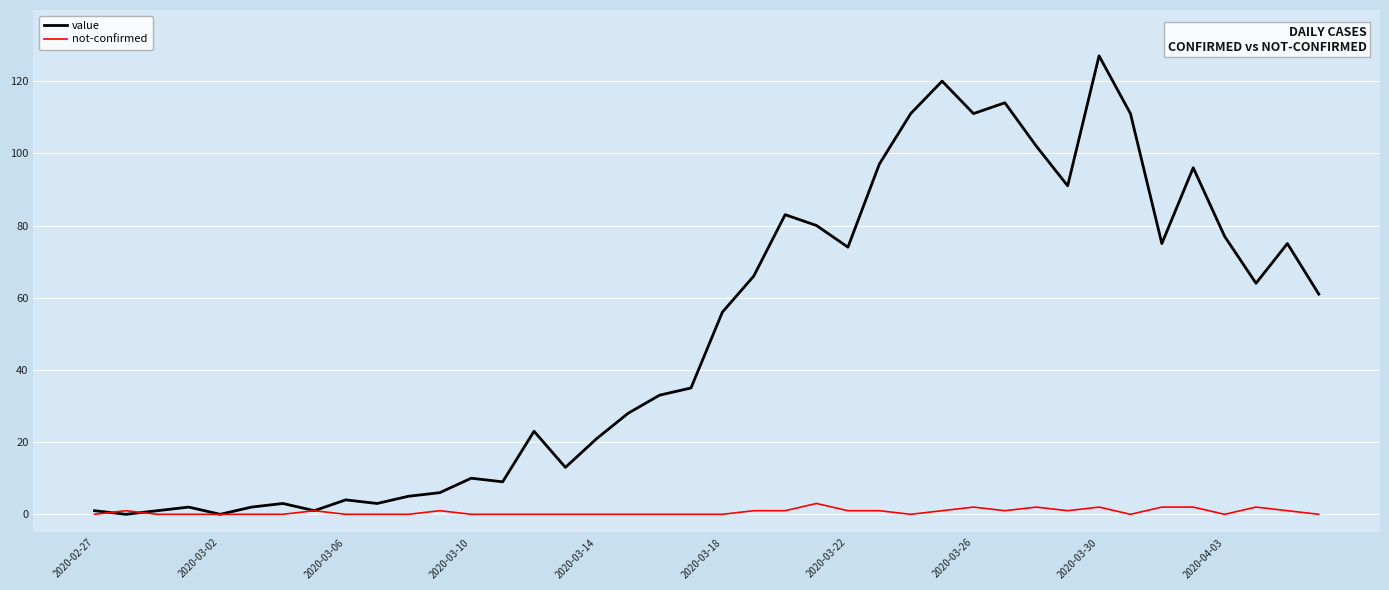

List the series in order of their overall mean, lowest first.

not-confirmed, value